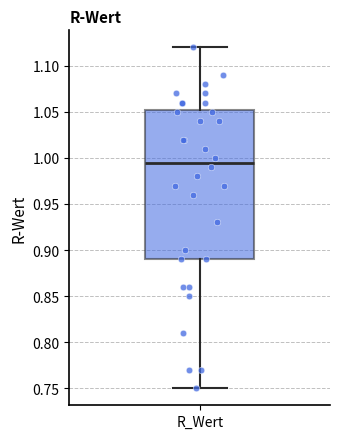

Read this box plot against the y-axis: the position of the median line, the range covered by the box, and the ends of both whiskers. The values are not printed on the chart, so give them approximately, as read against the axis.

median 0.995, box 0.890 to 1.055, whiskers 0.750 to 1.120